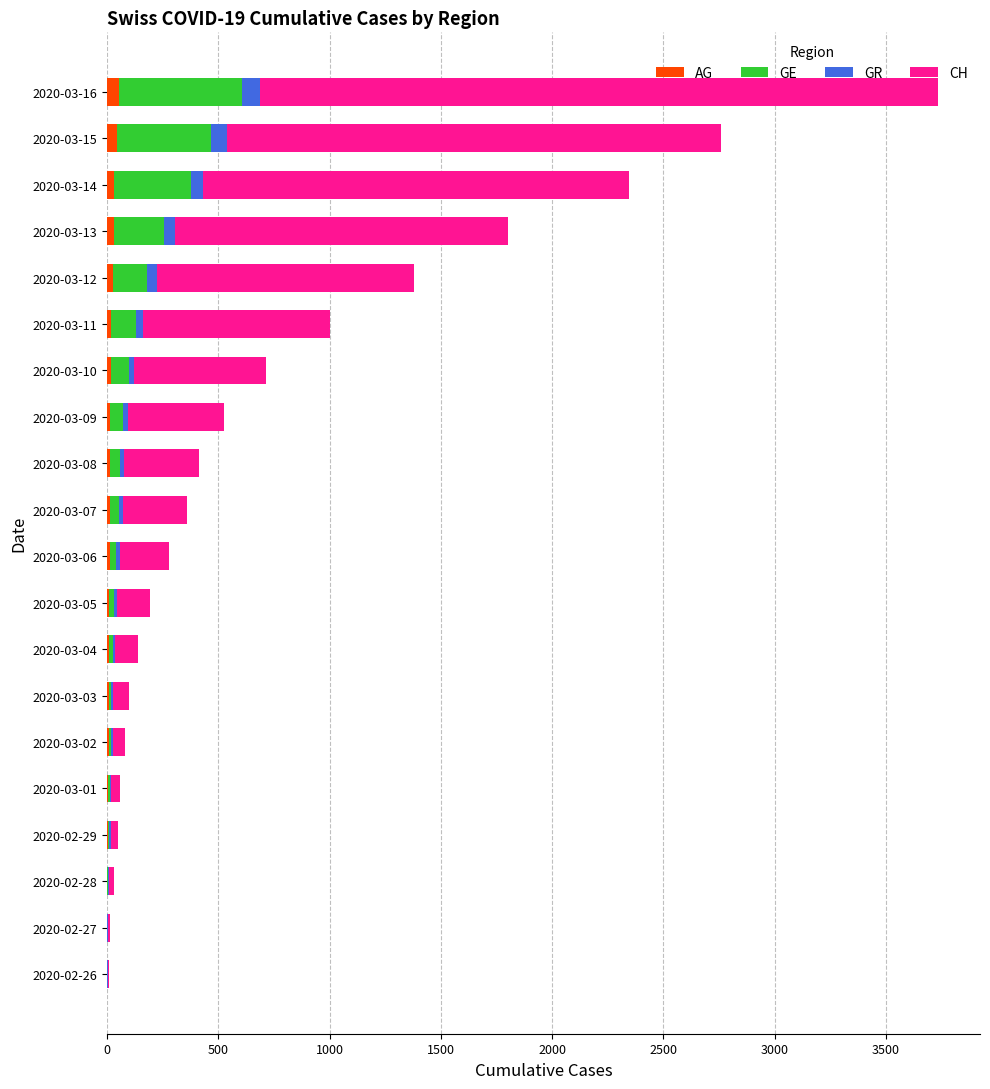

At which category is the sum across all series the highest?

2020-03-16